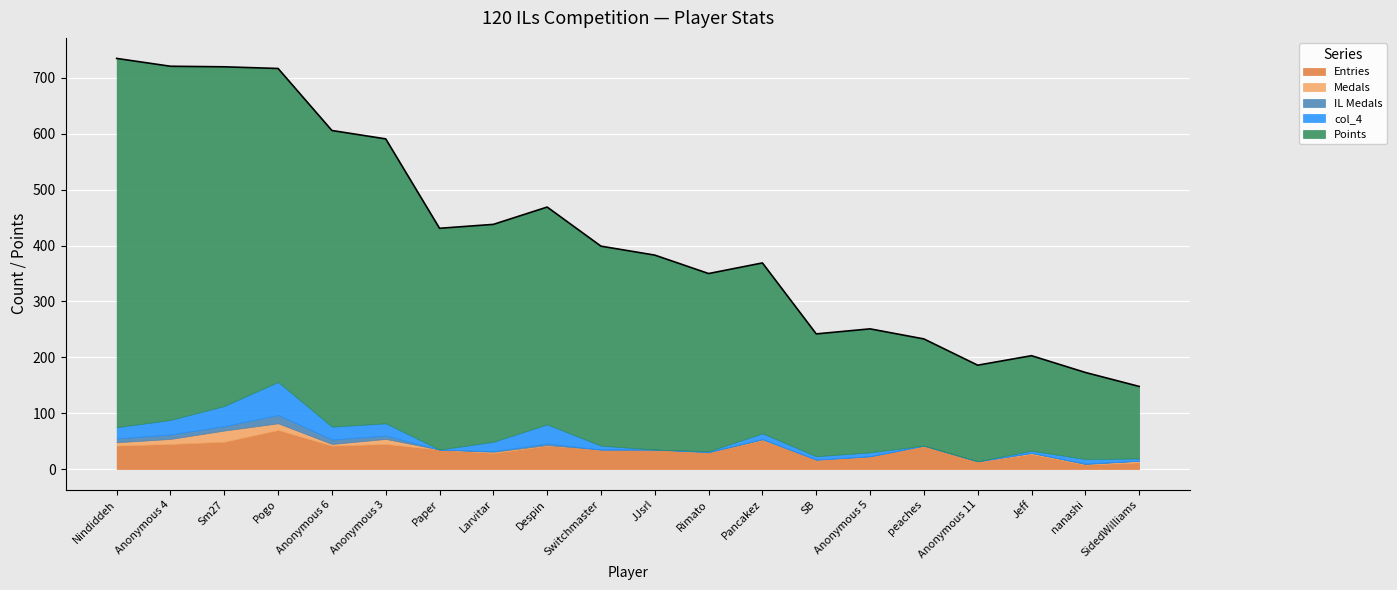

What is the sum of the IL Medals values at Sm27 and Jeff?

8